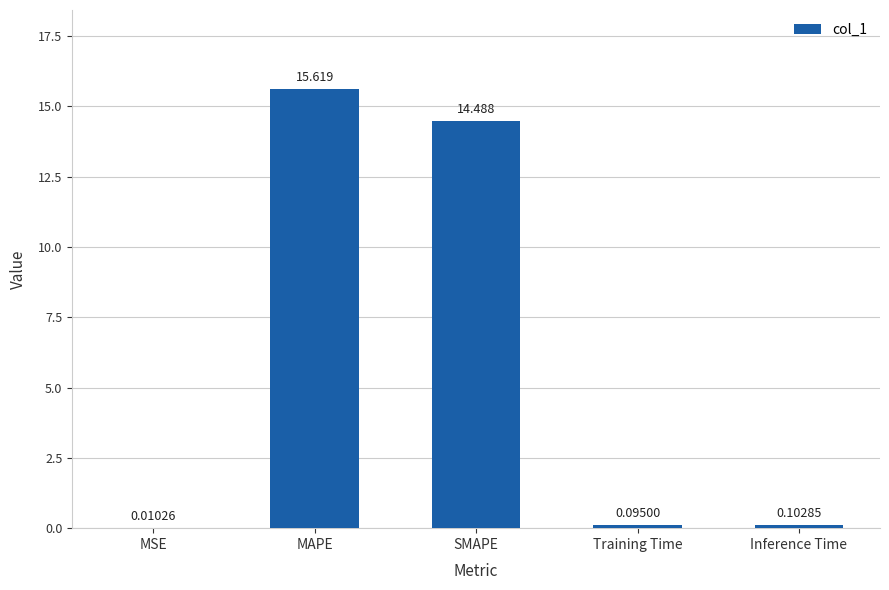

Where is the data nearest to the value 7?

Inference Time